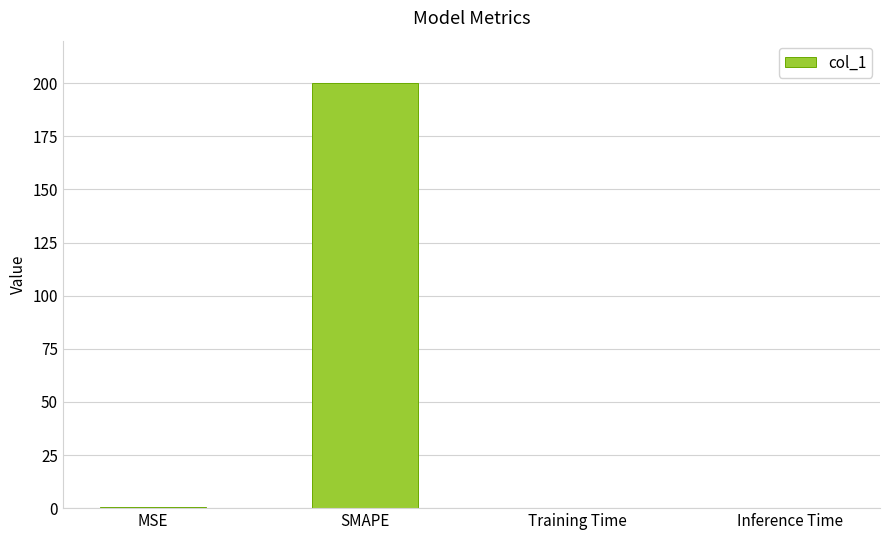

Are the bars grouped side by side (vs. stacked)?

No